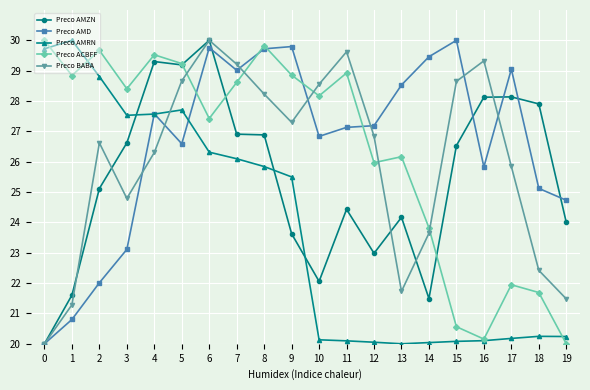

True or false: Preco BABA has a value of 17.2 at 7.

False